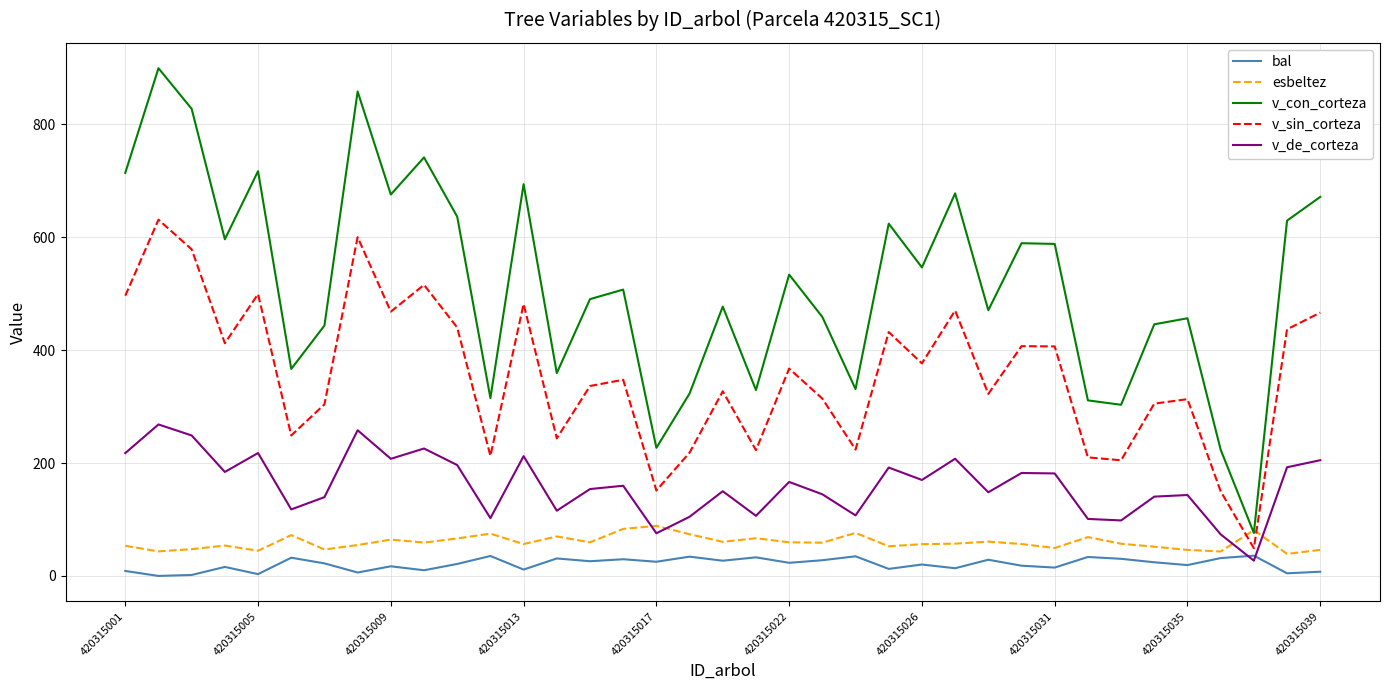

What is the highest value of the v_sin_corteza series?

631.2